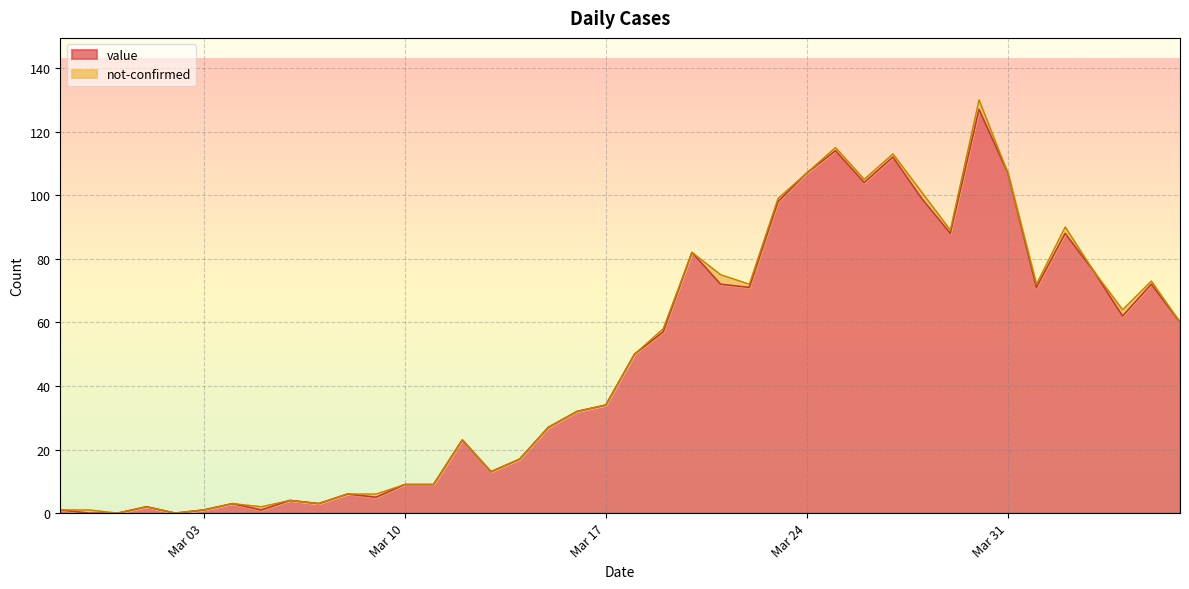

At which label does the data first exceed 50?

2020-03-19